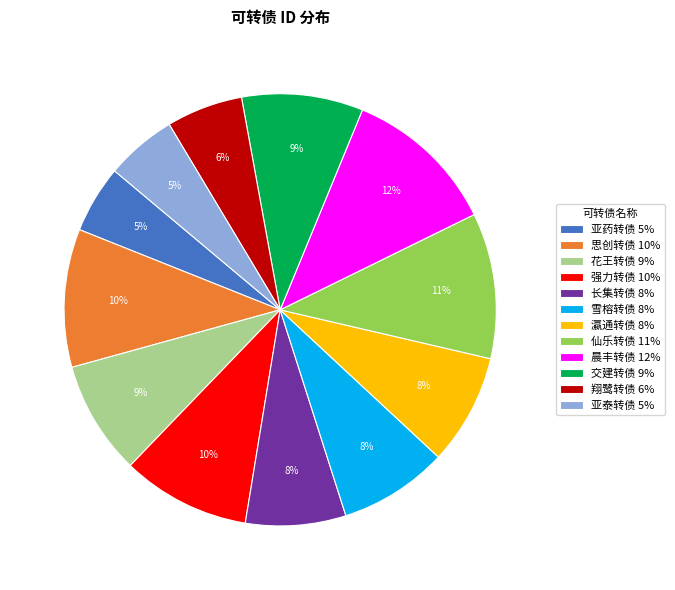

Do 强力转债 10% and 亚药转债 5% together represent more than half of the pie?

No